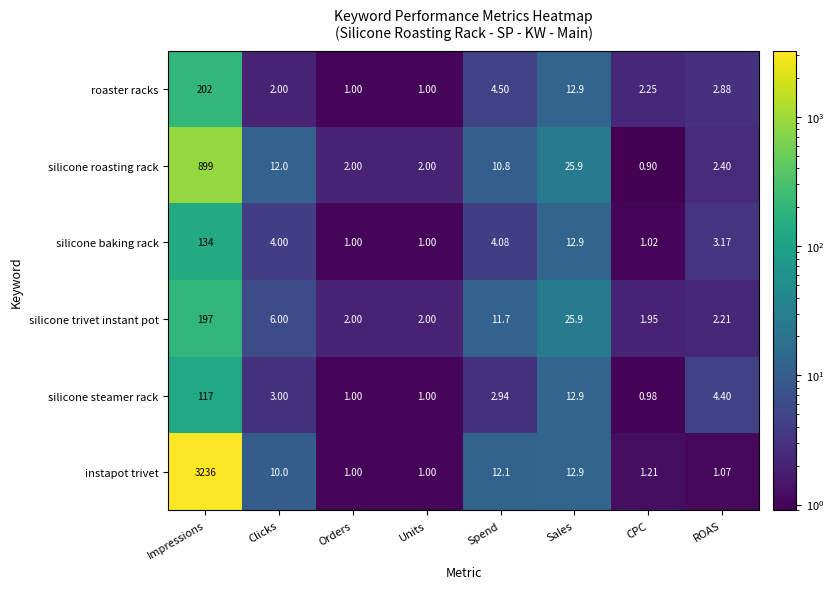

Which series has the largest total across all categories?

instapot trivet